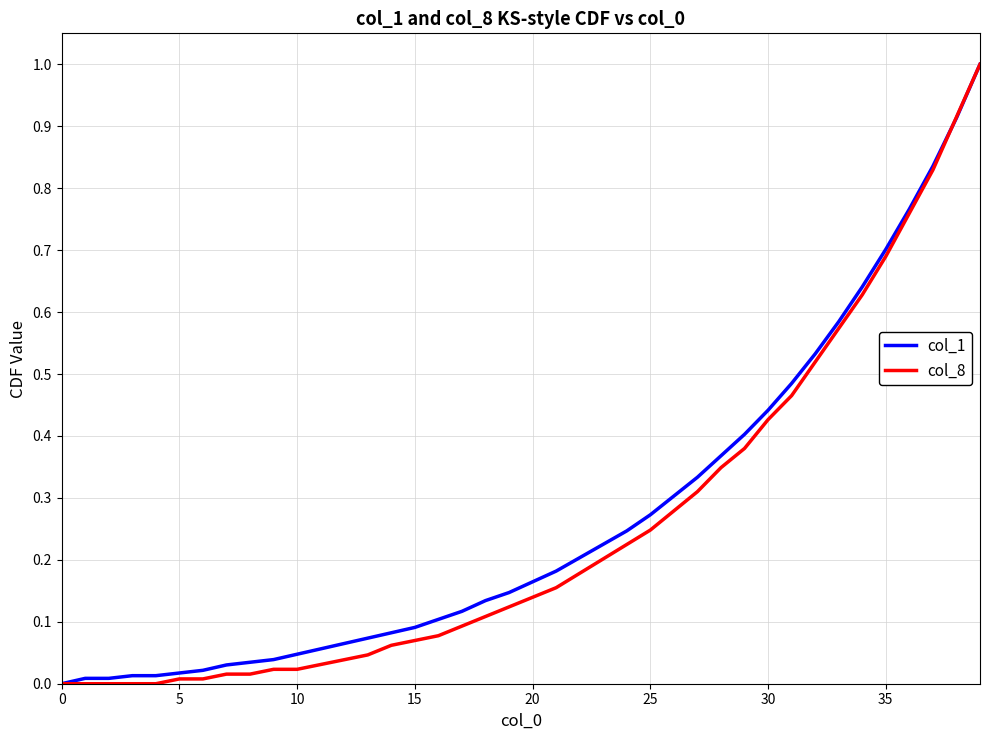

Does the chart have visible grid lines?

Yes